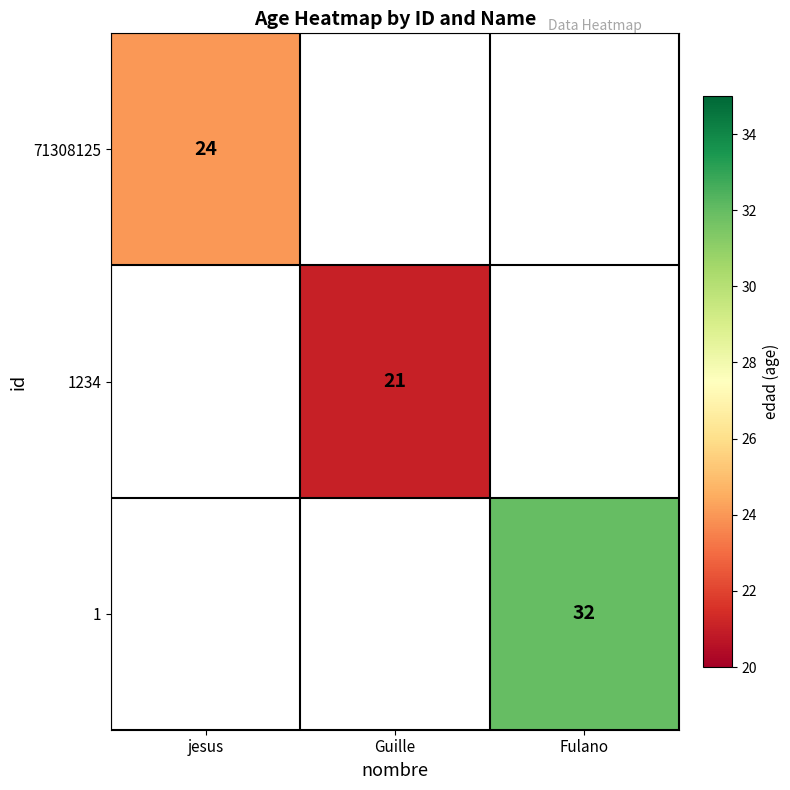

Is the value of 1 at Fulano greater than the value of 71308125 at jesus?

Yes